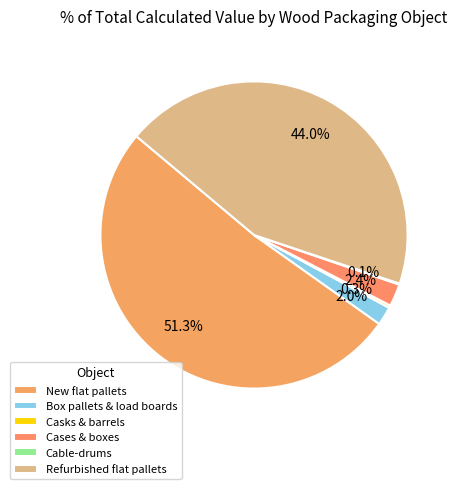

How many segments does this pie chart have?

6